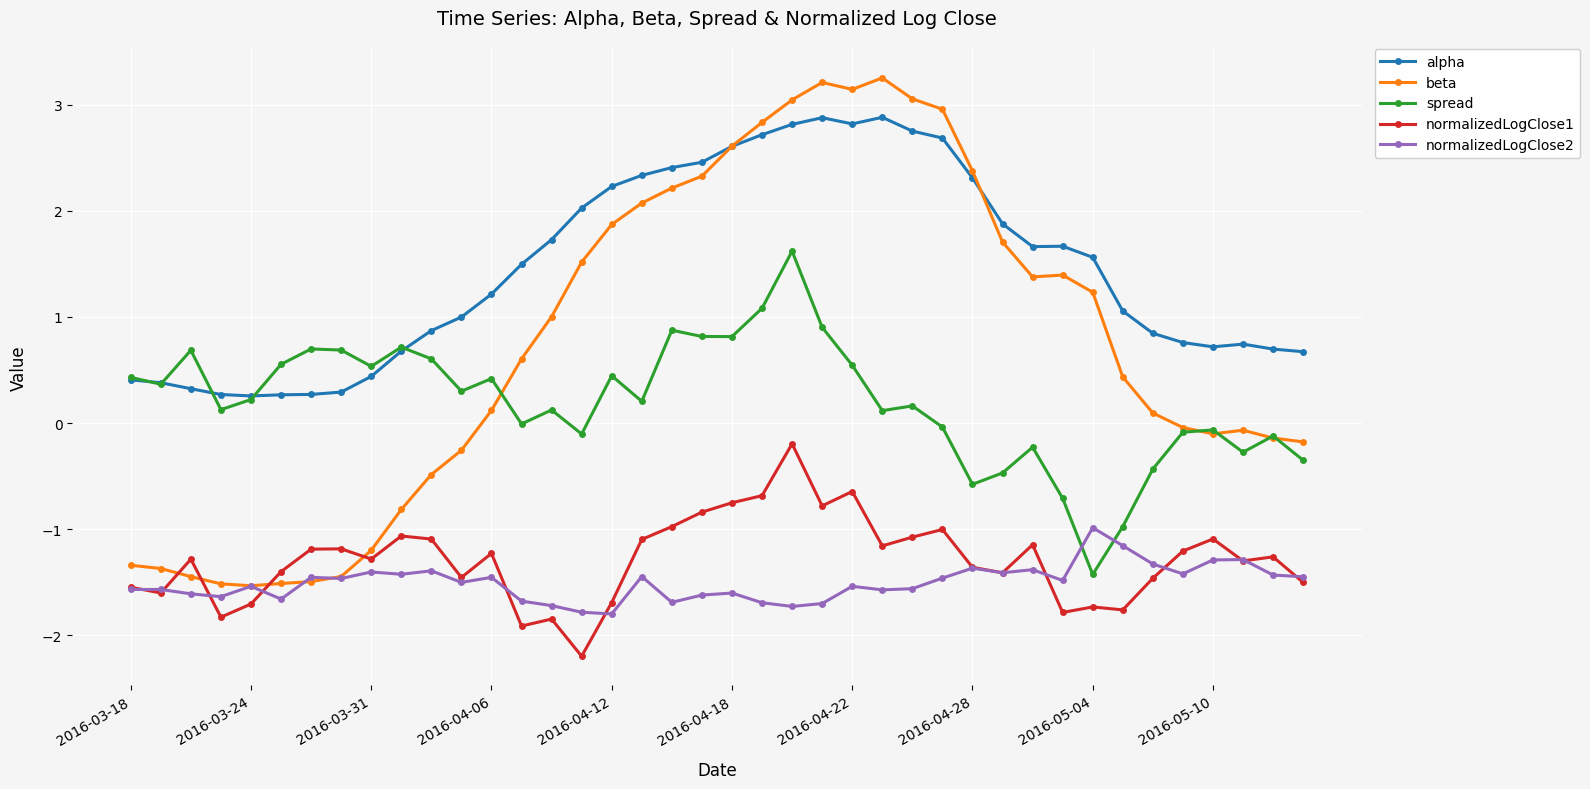

What is the greatest value displayed?

3.3